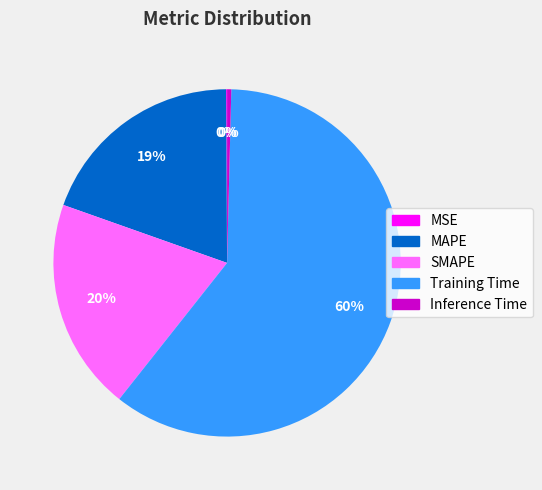

Combined, do SMAPE and MAPE account for over 50%?

No